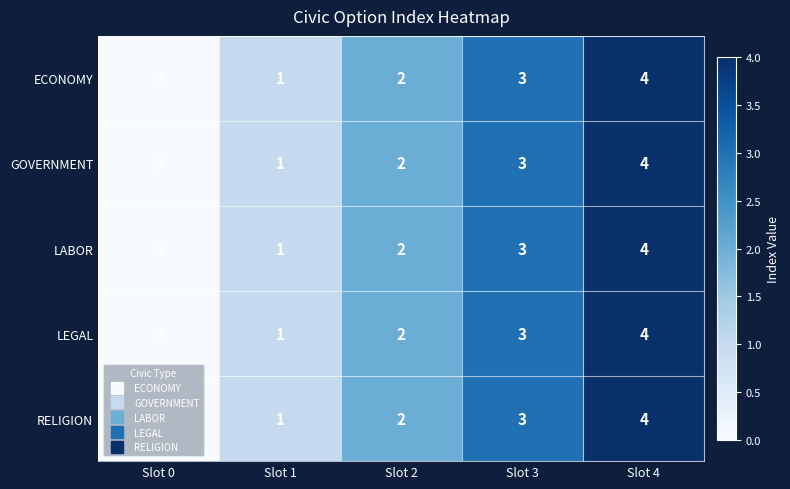

The value of GOVERNMENT at Slot 1 is 2. True or false?

False